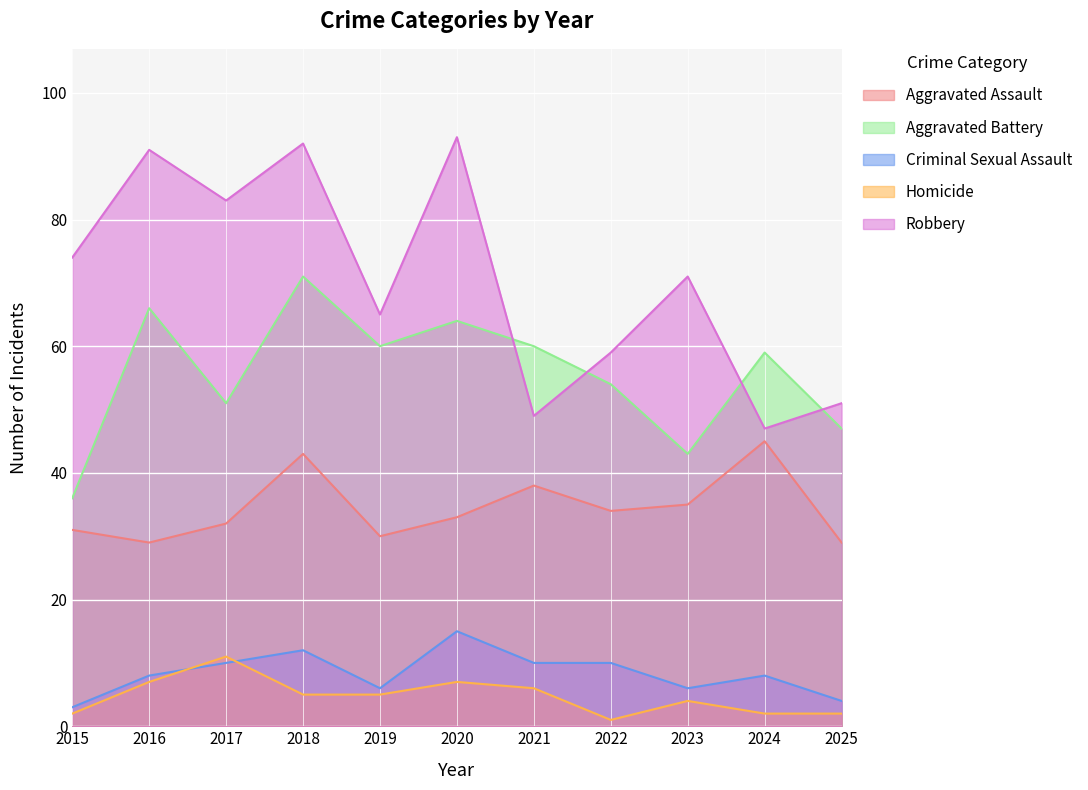

True or false: Aggravated Battery and Criminal Sexual Assault intersect in this chart.

False